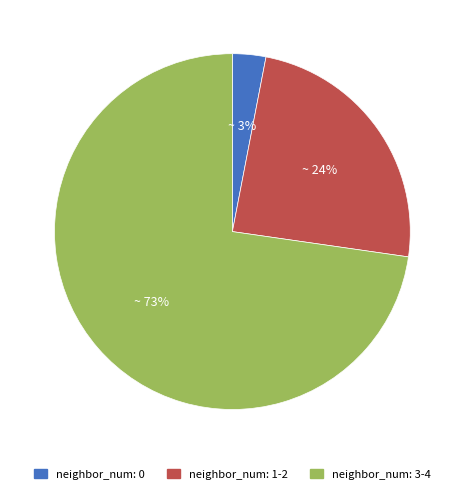

Combined, do neighbor_num: 1-2 and neighbor_num: 0 account for over 50%?

No